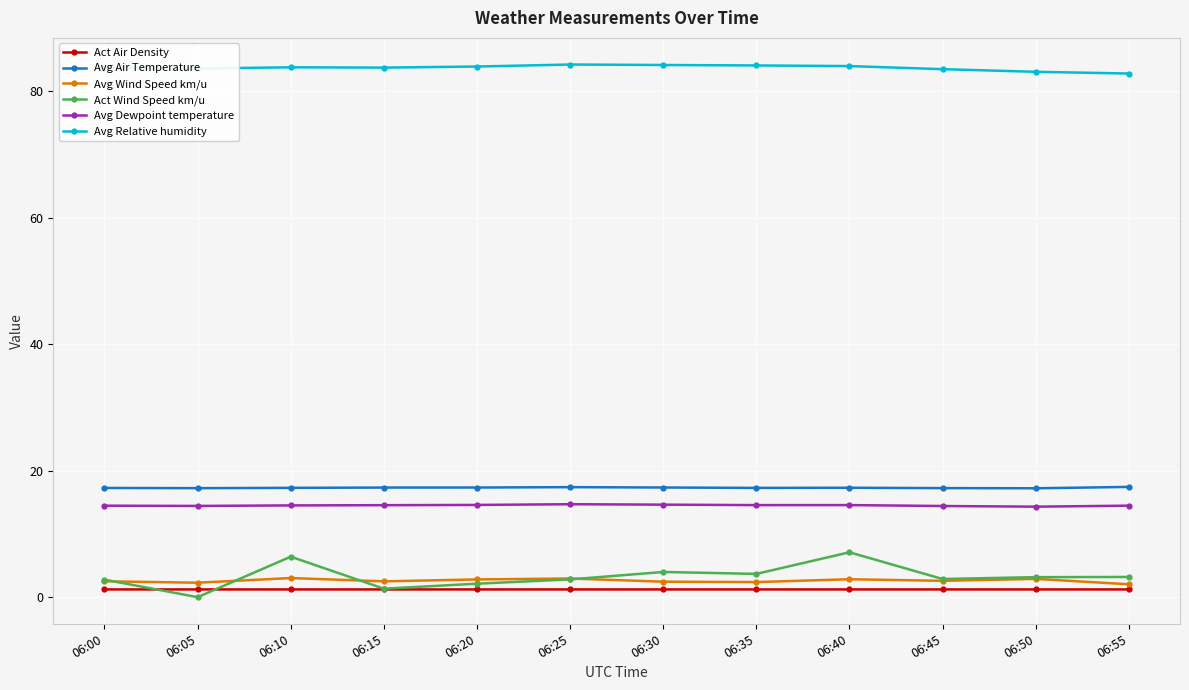

Which series has the widest spread of values?

Act Wind Speed km/u